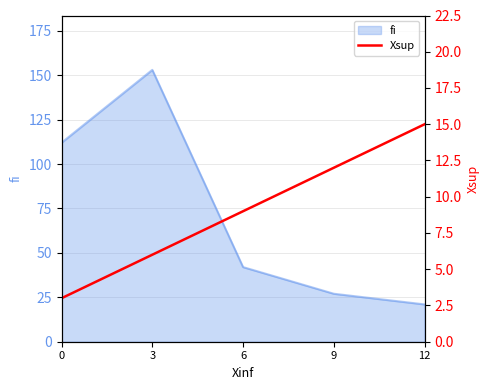

List the labels in order of value, smallest first.

0, 3, 6, 9, 12